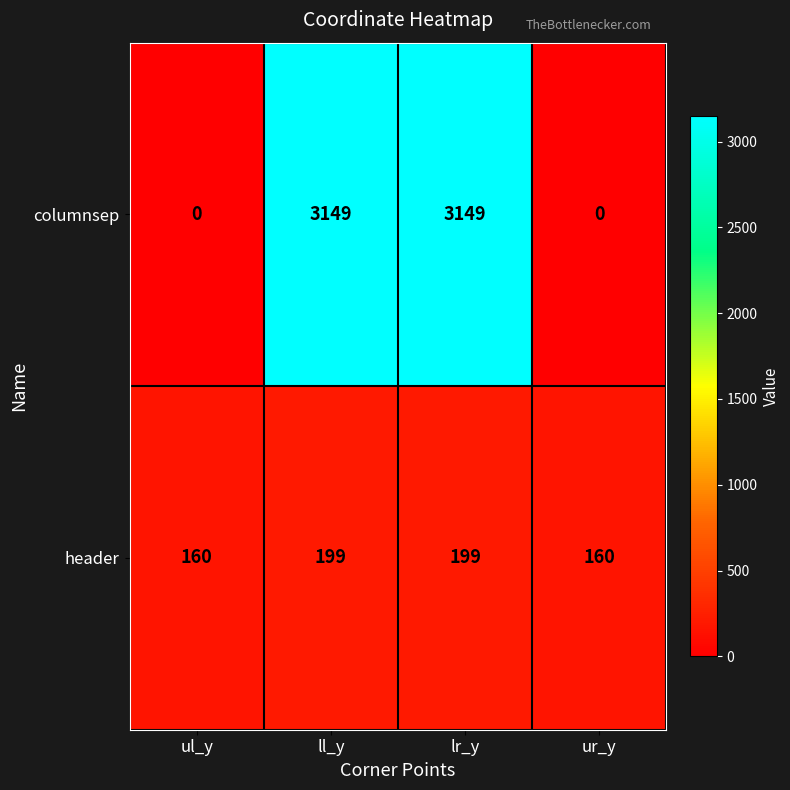

What is the difference between the highest and lowest values at ll_y?

2950